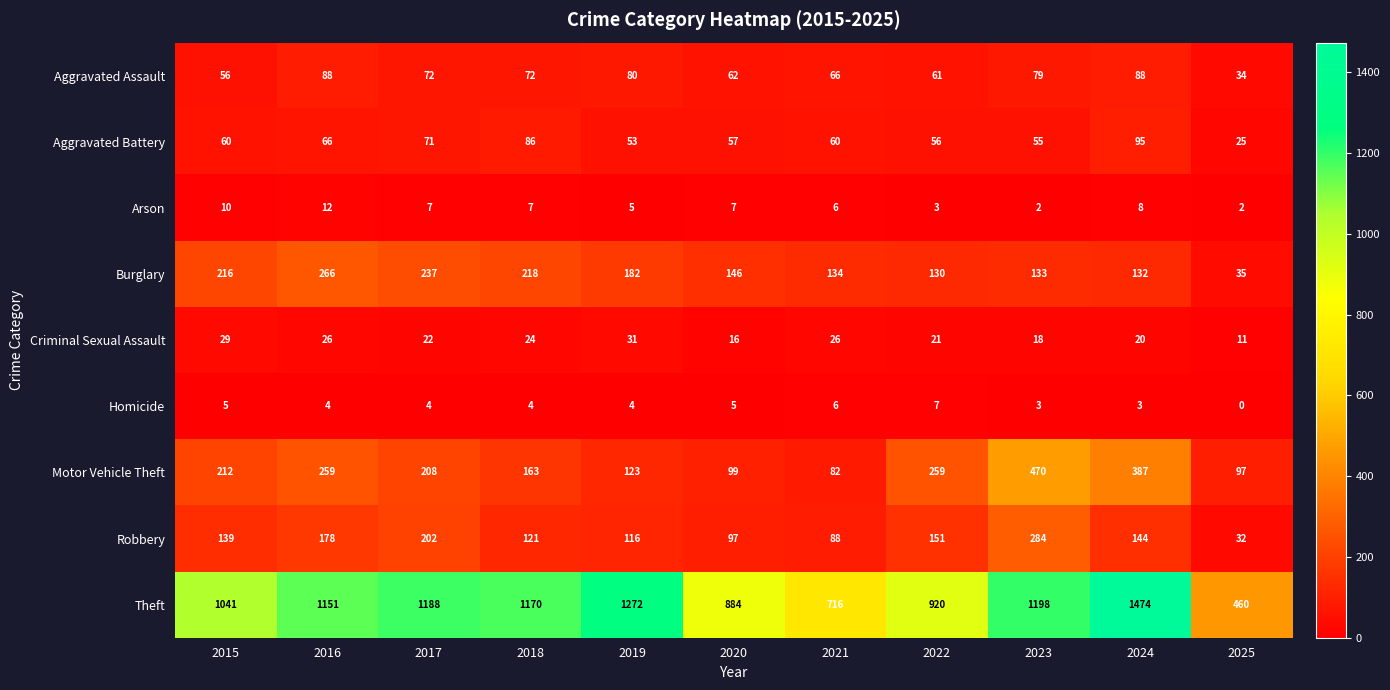

What is the average value of the Criminal Sexual Assault series?

22